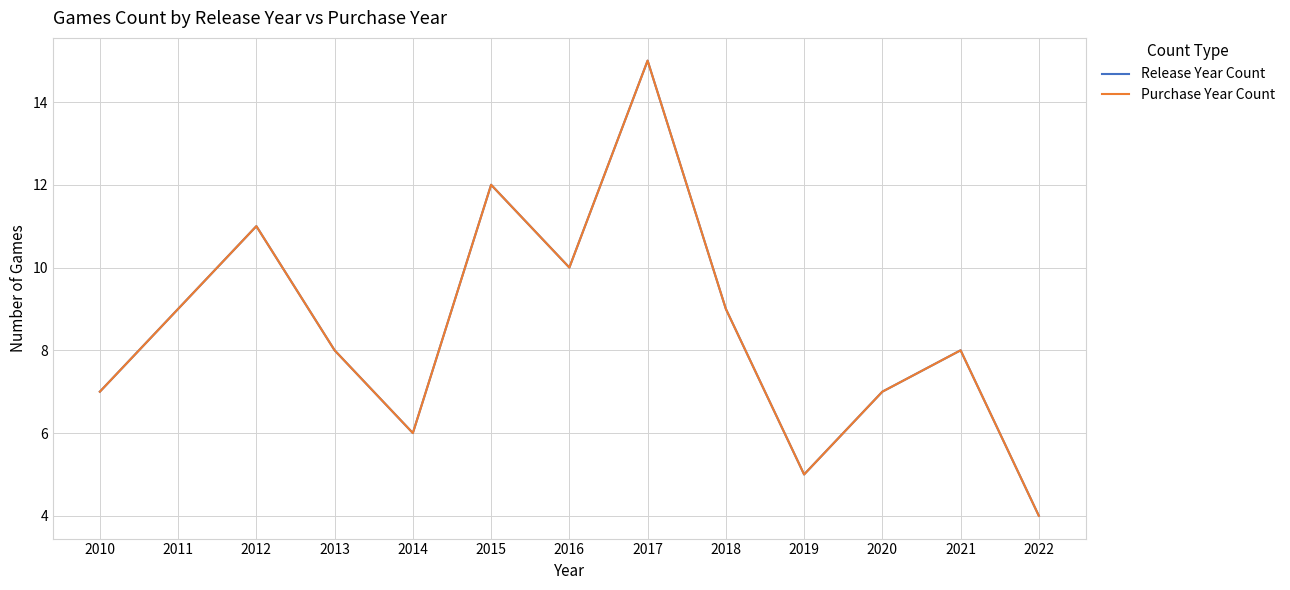

Does the chart display data point markers on the line(s)?

No